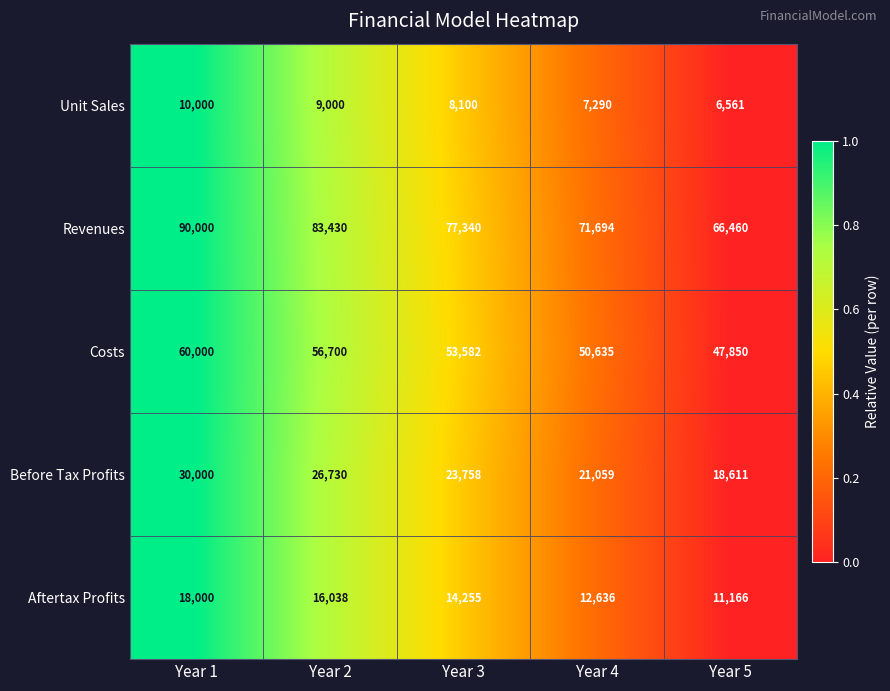

Rank the series at Year 3 from lowest to highest value.

Unit Sales, Aftertax Profits, Before Tax Profits, Costs, Revenues